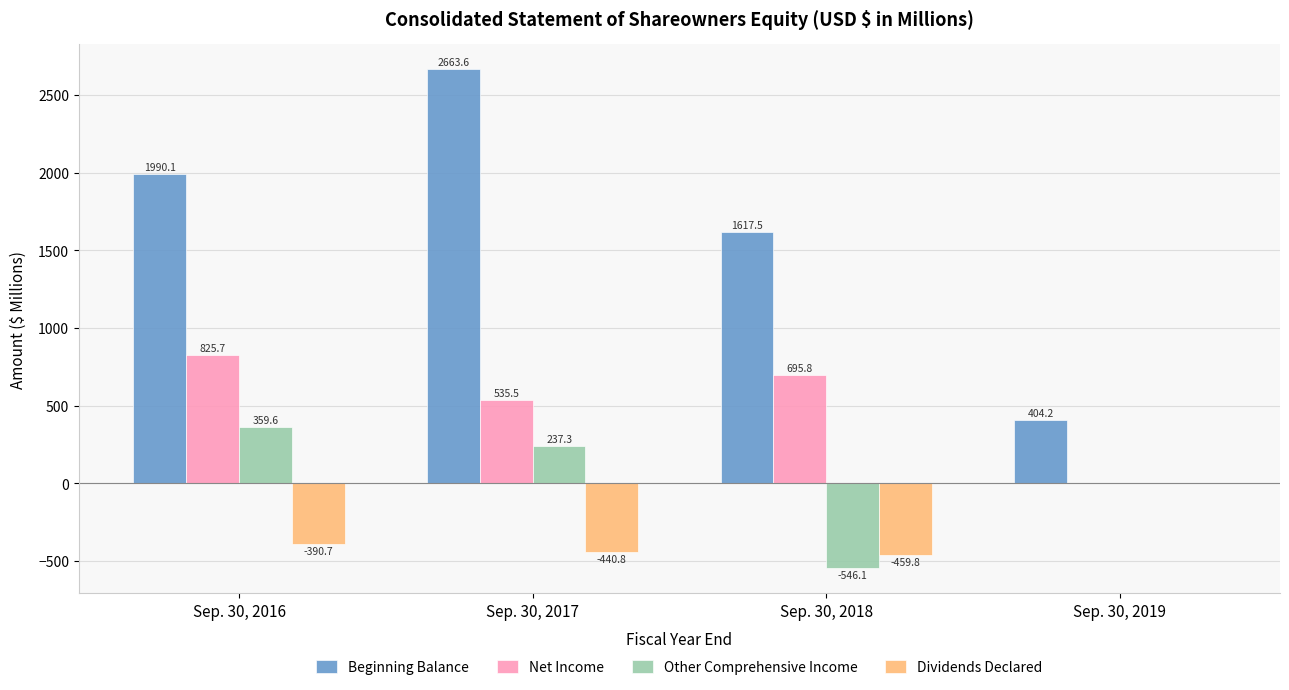

At which label does Beginning Balance first exceed 1990?

Sep. 30, 2016